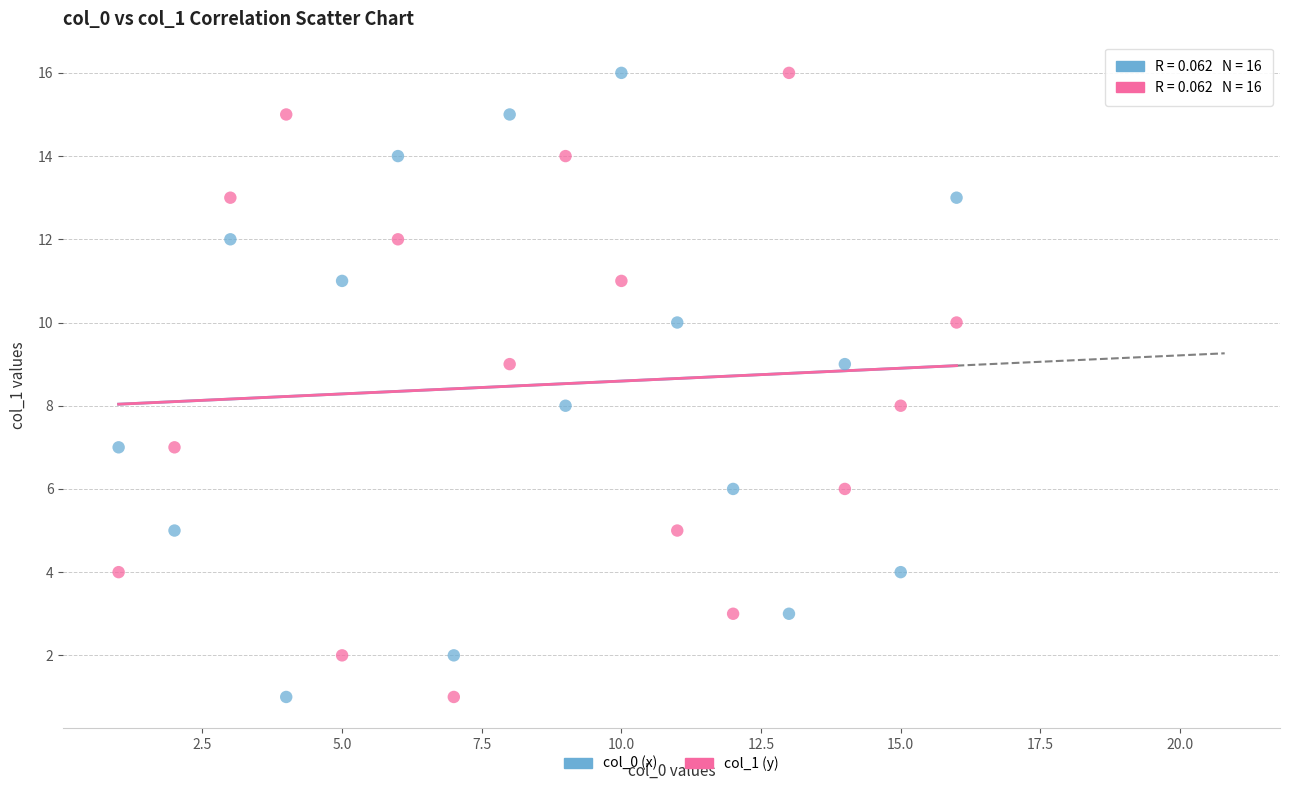

What are all the series names shown in the legend?

col_0 (x), col_1 (y)